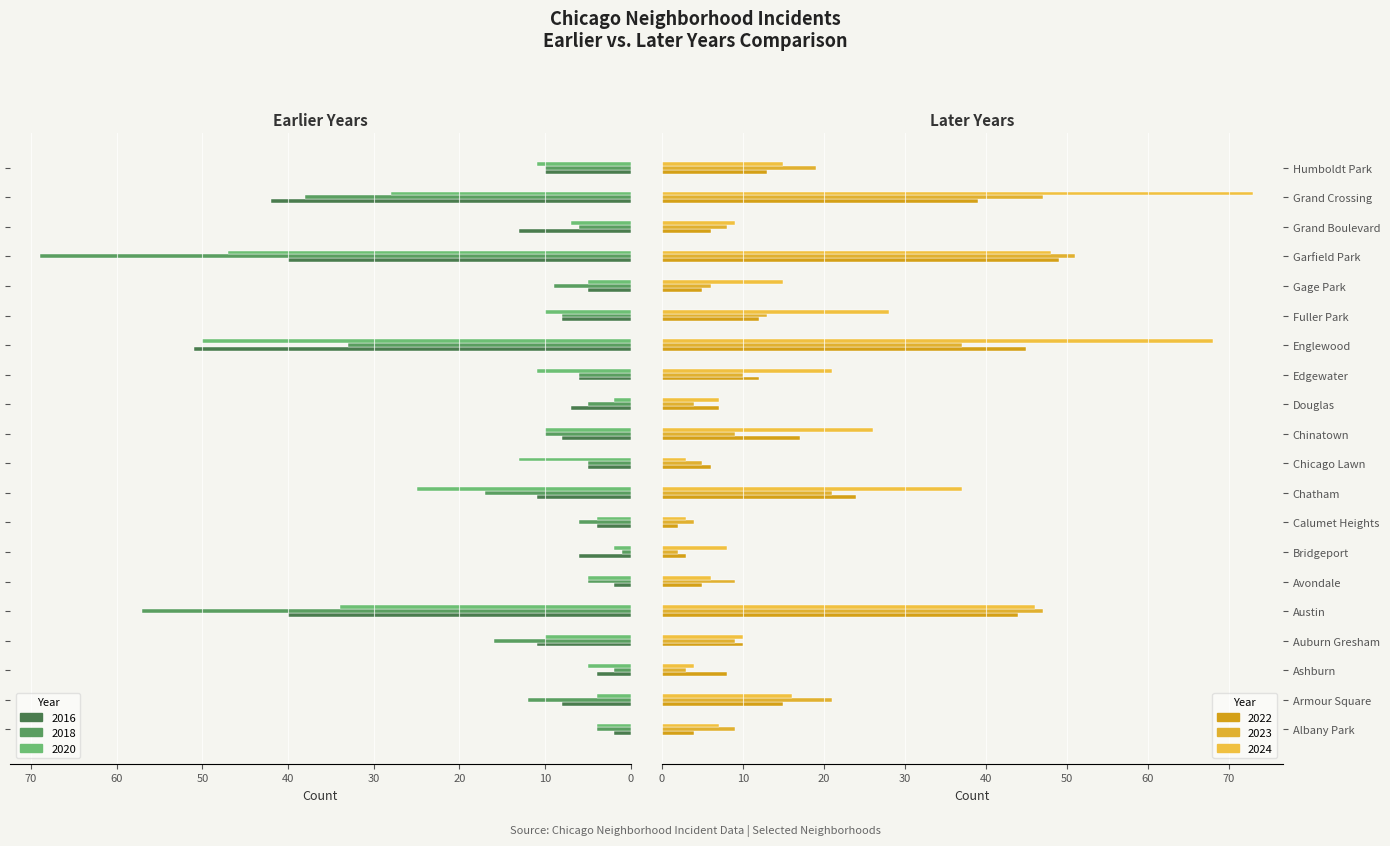

What is the difference between the highest and lowest values at Armour Square?

17